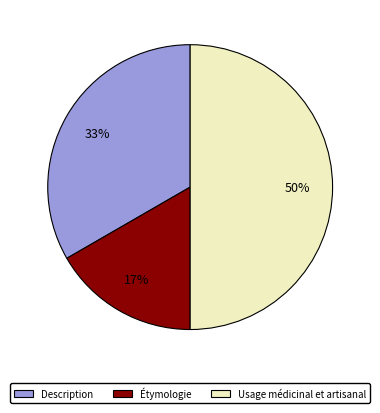

To the nearest percent, what is the average slice percentage?

33%